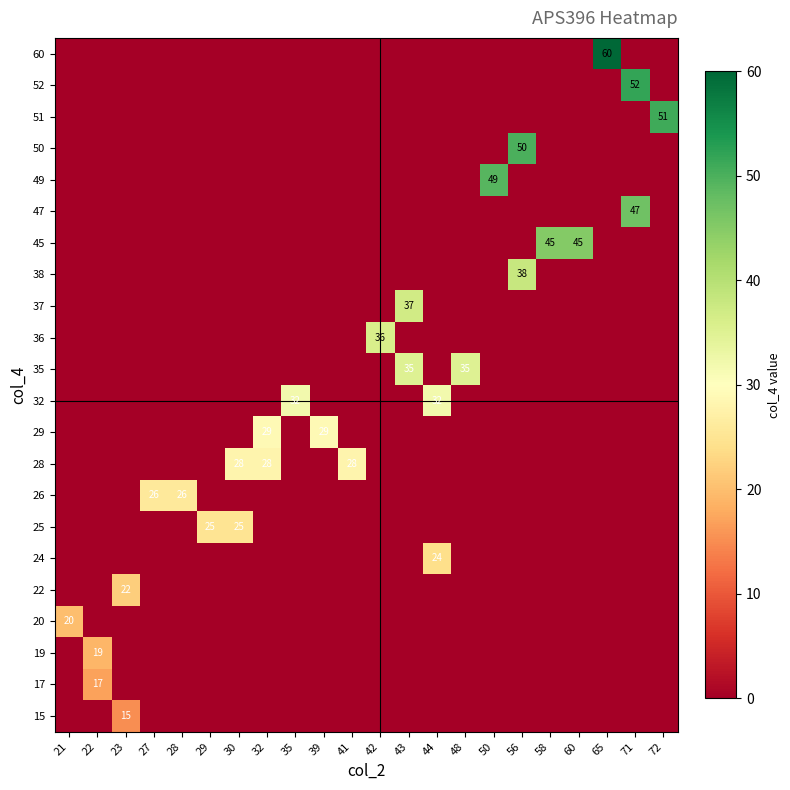

True or false: 29 has a value of 29 at 39.

True